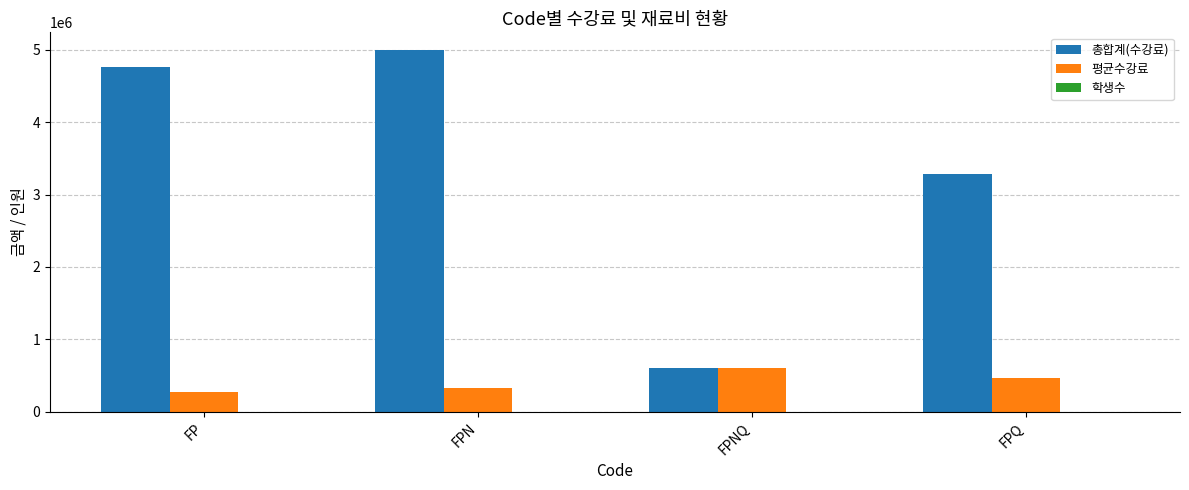

What is the greatest value displayed?

4990870.0